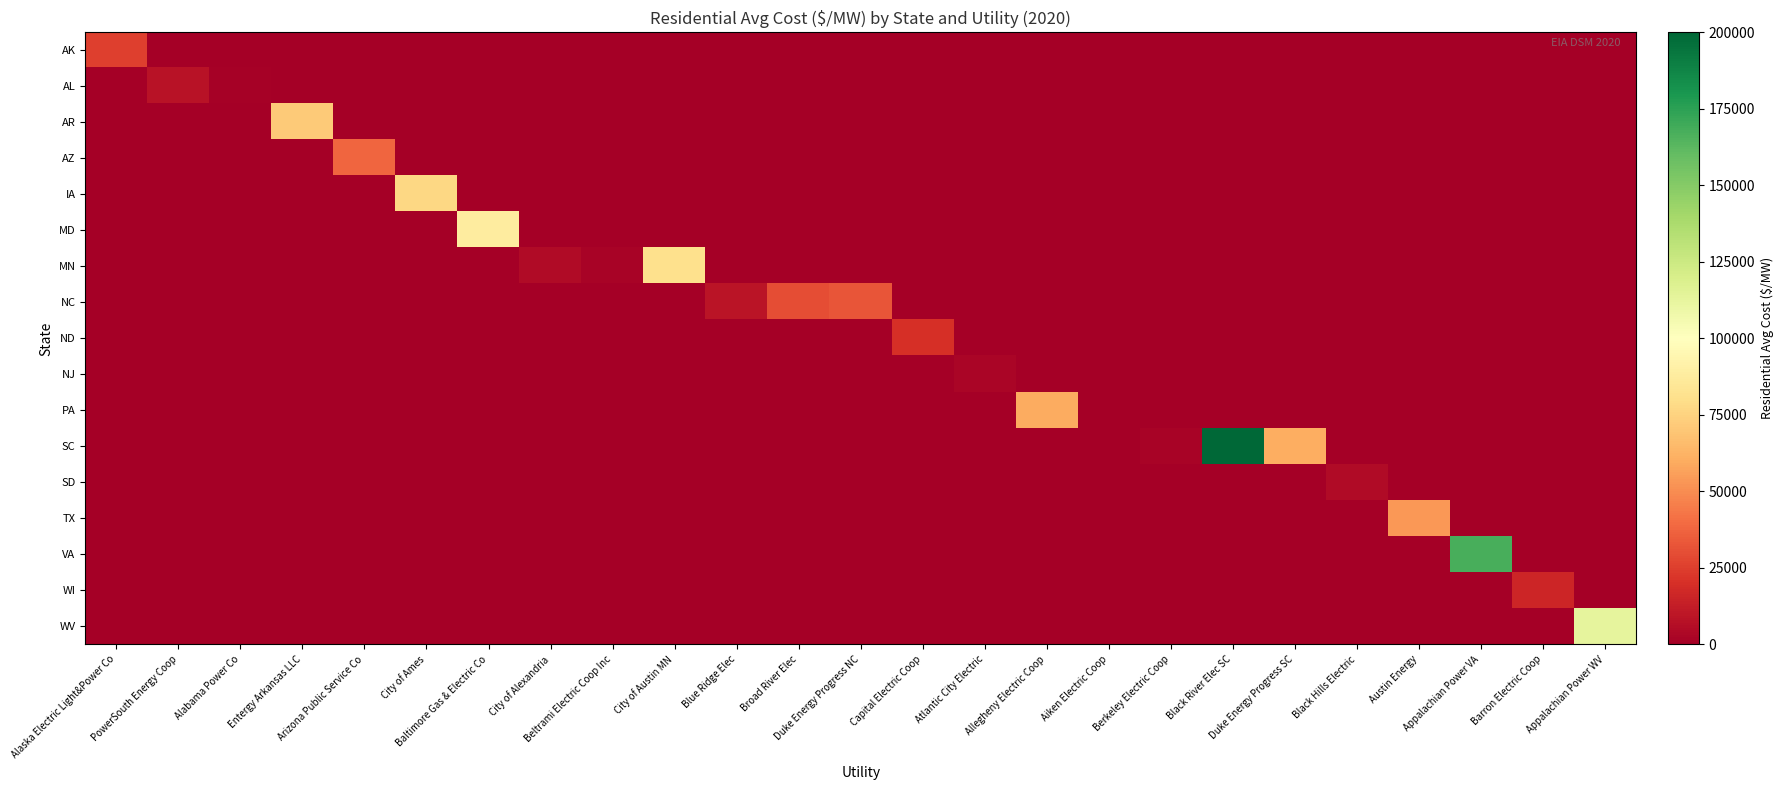

How many data points does each series have?

25